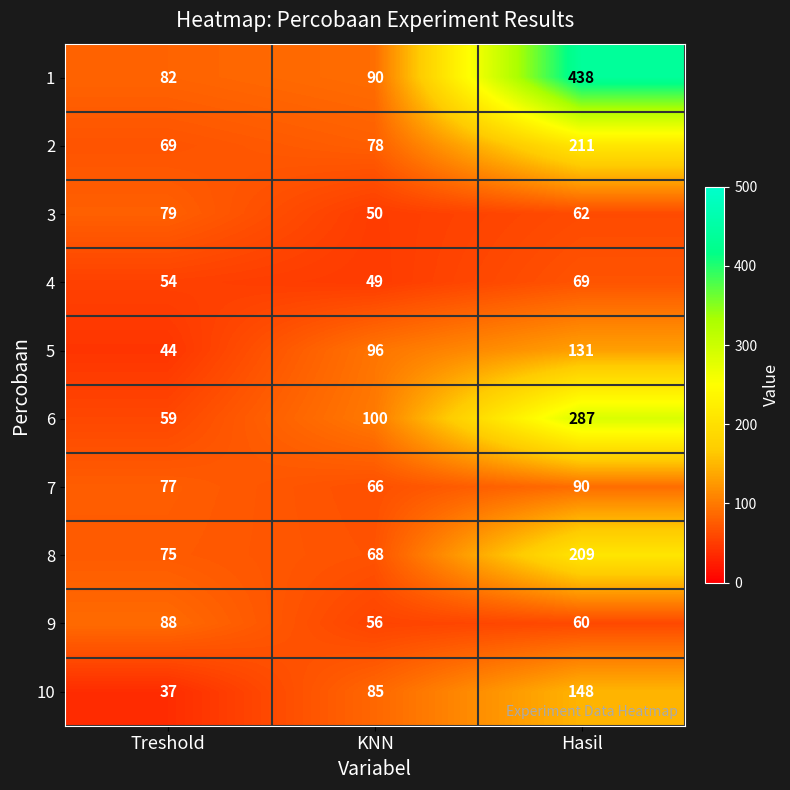

At how many categories does at least one series exceed 141?

1